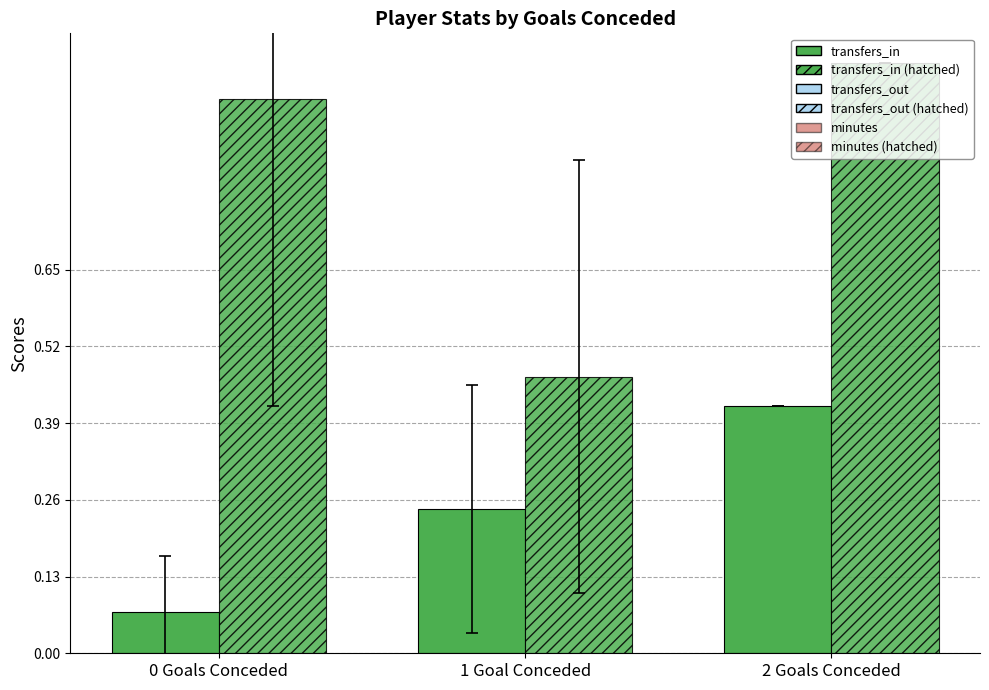

Are the bars horizontal?

No